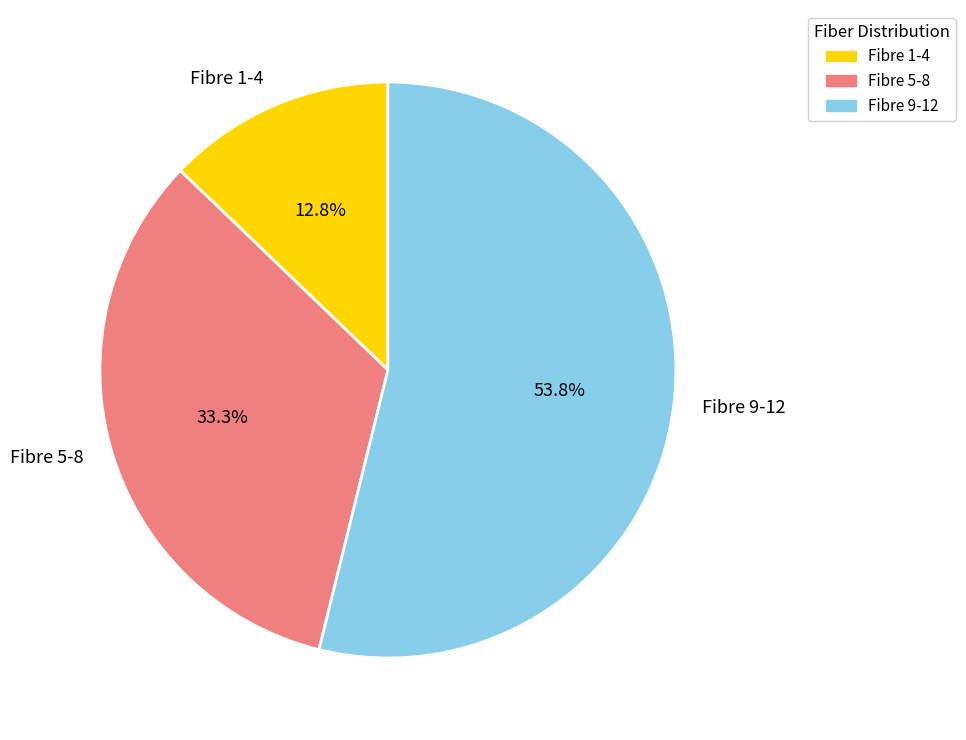

What percentage do Fibre 9-12 and Fibre 5-8 together represent?

87.2%